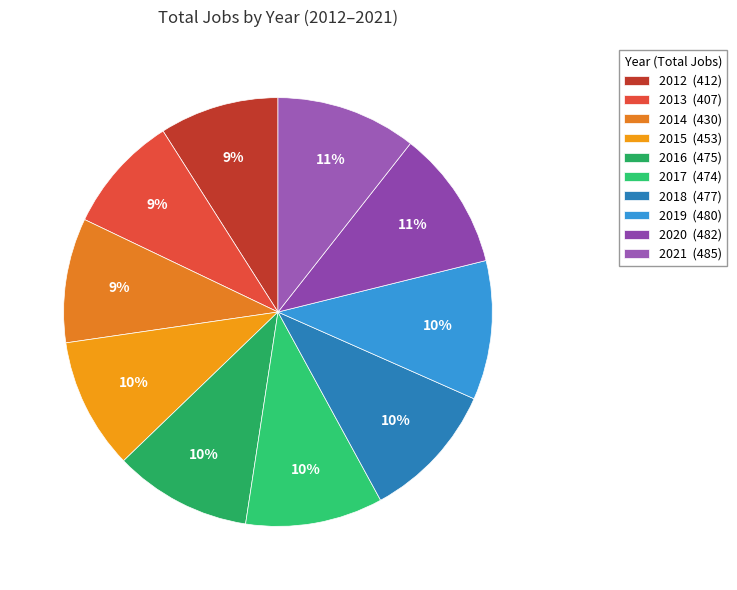

Do 2021 and 2012 together represent more than half of the pie?

No